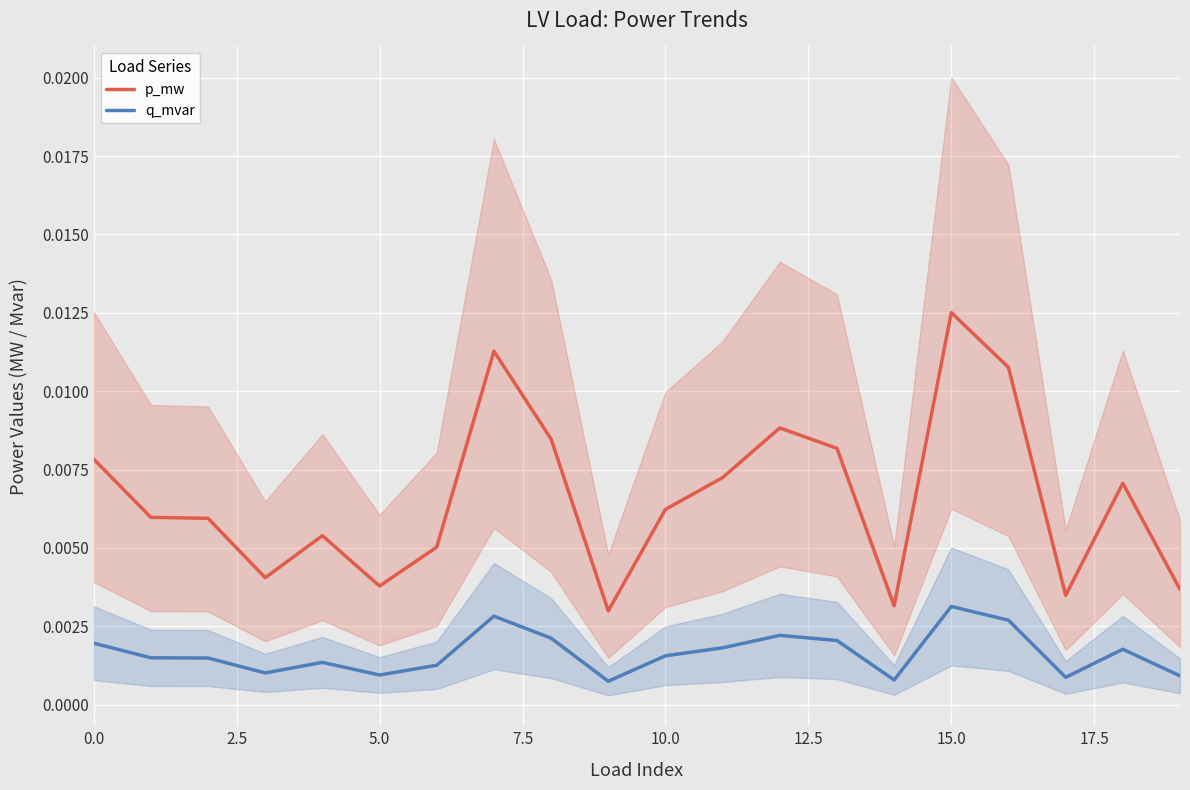

How many lines are shown in the chart?

2